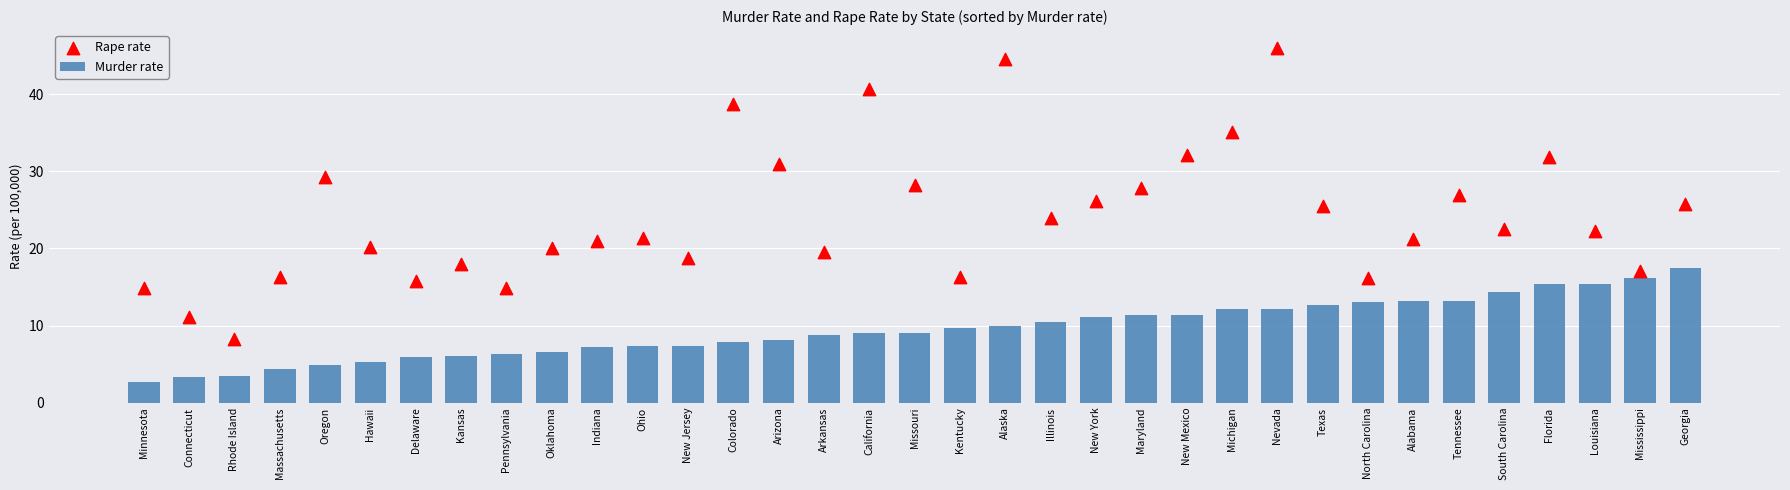

Is the value of Murder rate at Arkansas greater than the value of Rape rate at Kansas?

No